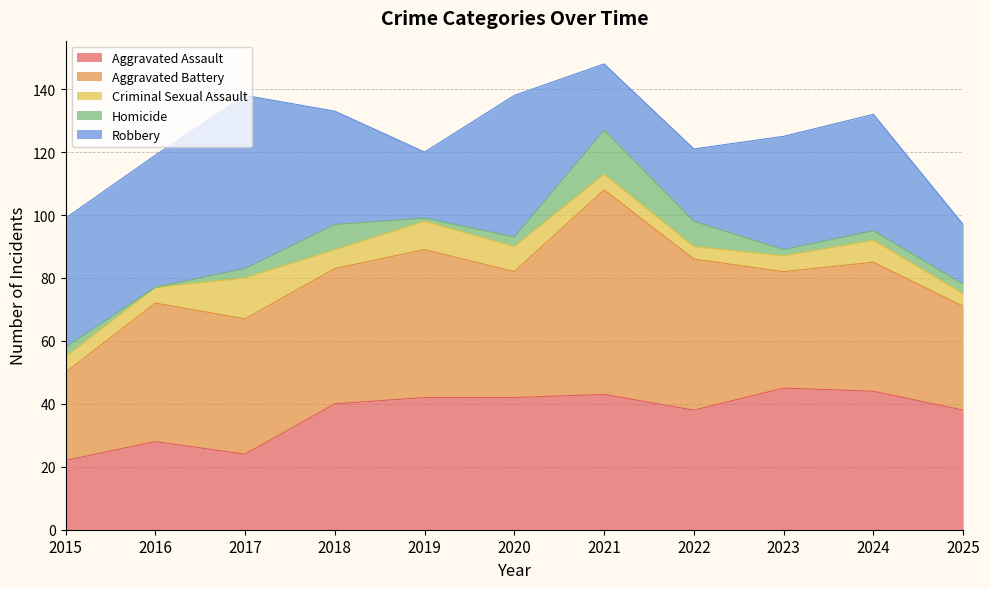

List the labels in order of Criminal Sexual Assault value, largest first.

2017, 2019, 2020, 2024, 2018, 2015, 2016, 2021, 2023, 2022, 2025